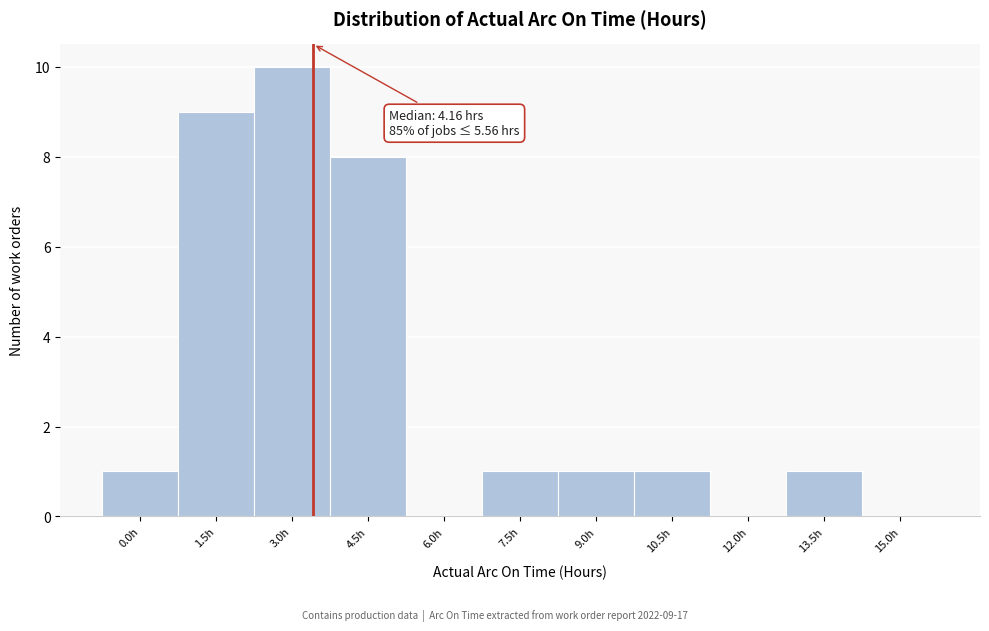

Reading left to right, list all the values displayed in this chart.

0.0h=1	1.5h=9	3.0h=10	4.5h=8	6.0h=0	7.5h=1	9.0h=1	10.5h=1	12.0h=0	13.5h=1	15.0h=0